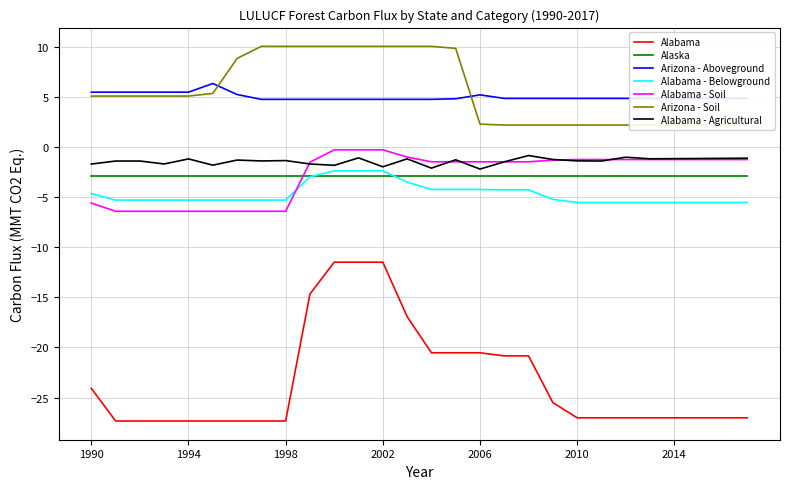

Which series has the widest spread of values?

Alabama